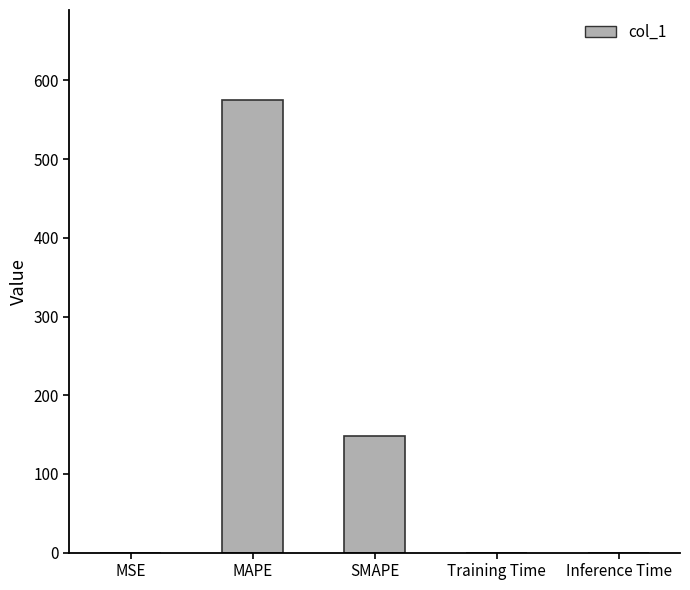

Between Inference Time and MAPE, which is larger?

MAPE